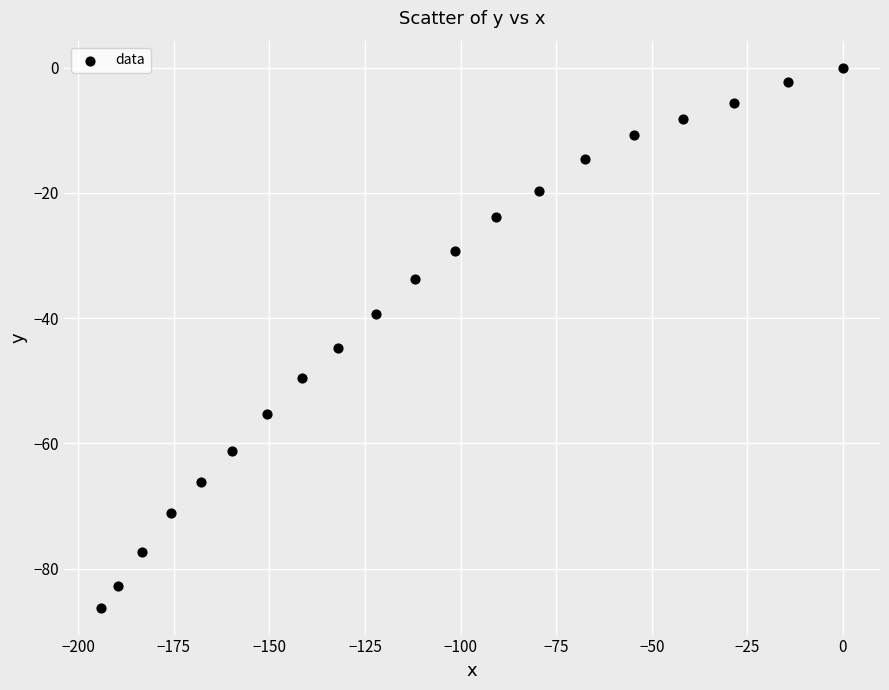

What Y value in the scatter plot is closest to -43?

-44.8